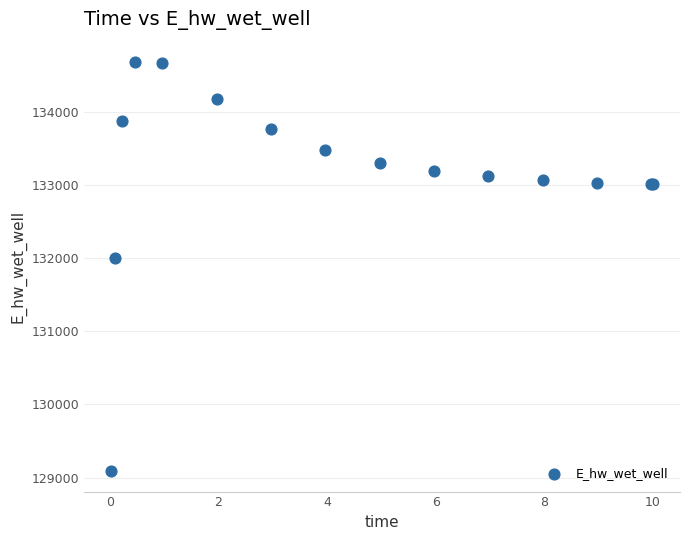

What Y value in the scatter plot is closest to 131881?

132003.1